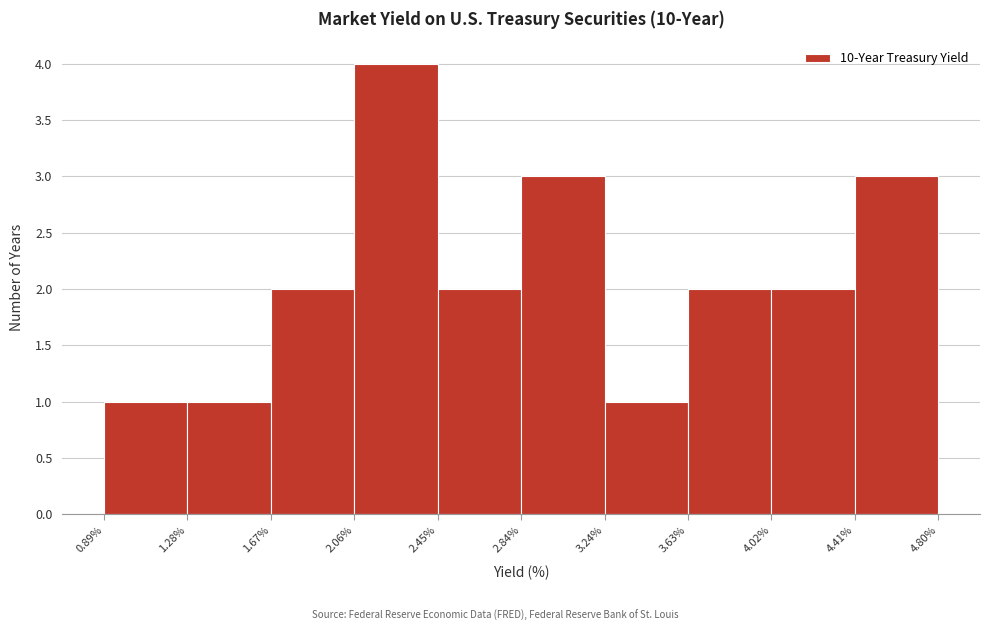

Reading left to right, transcribe this chart: for each bar, give the range it covers on the x-axis and its height. The values are not printed on the chart, so give them approximately, as read against the axis.

0.89% to 1.28%: 1
1.28% to 1.67%: 1
1.67% to 2.06%: 2
2.06% to 2.45%: 4
2.45% to 2.84%: 2
2.84% to 3.24%: 3
3.24% to 3.63%: 1
3.63% to 4.02%: 2
4.02% to 4.41%: 2
4.41% to 4.80%: 3